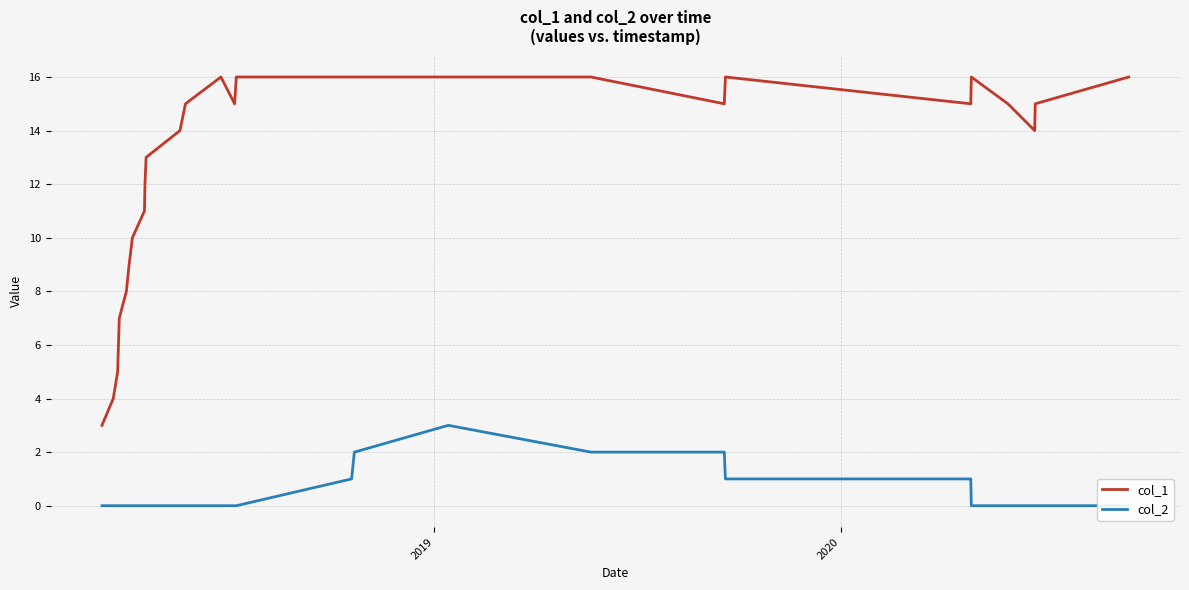

How many values in col_2 are above zero?

7